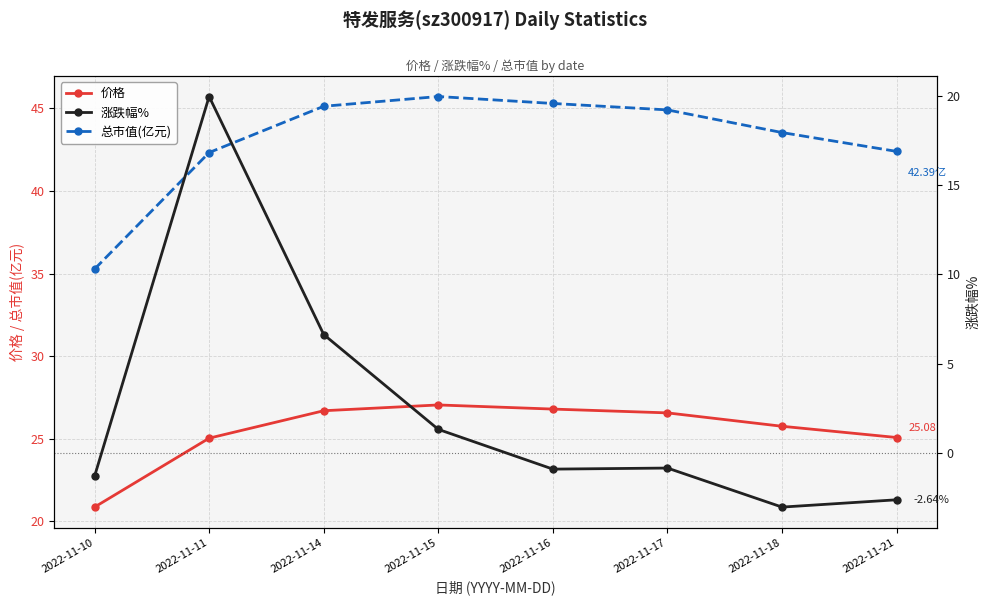

Is it true that 价格 equals 13.4 at 2022-11-10?

False